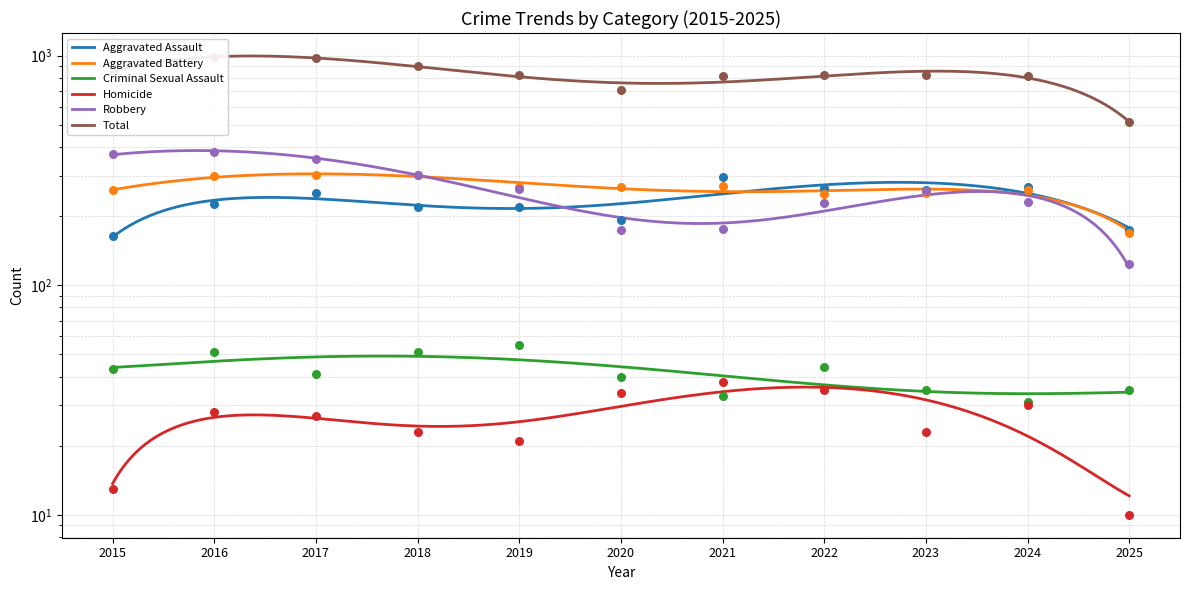

What is the total value across all series at 2017?

1956